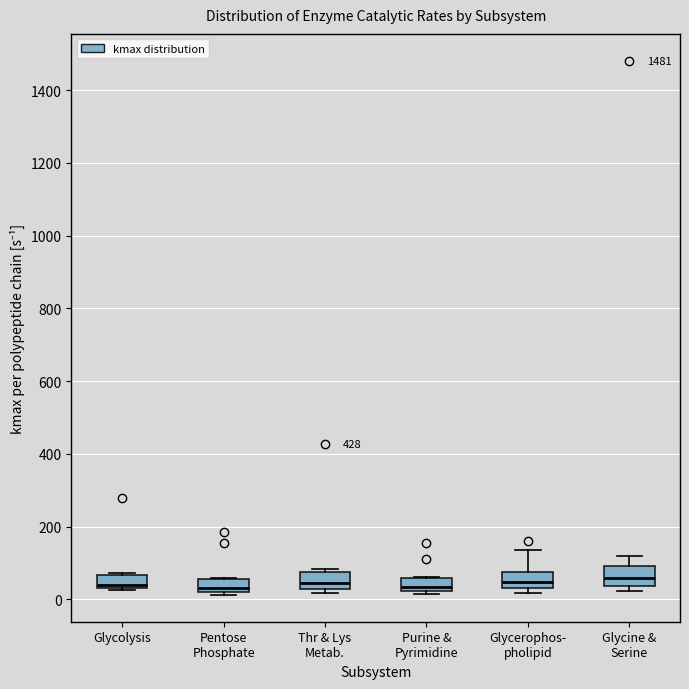

Reading left to right, transcribe this box plot: for each box, give where its median line is, the range the box spans, and where its two whiskers end, as read against the y-axis. The values are not printed on the chart, so give them approximately, as read against the axis.

Glycolysis: median 40 (just above the box's lower edge), box 40 to 60, whiskers 20 to 80
Pentose Phosphate: median 40, box 20 to 60, whiskers 20 (just below the box's lower edge) to 60
Thr & Lys Metab.: median 40, box 20 to 80, whiskers 20 (just below the box's lower edge) to 80 (just above the box's upper edge)
Purine & Pyrimidine: median 40, box 20 to 60, whiskers 20 (just below the box's lower edge) to 60
Glycerophos- pholipid: median 40 (inside the box), box 40 to 80, whiskers 20 to 140
Glycine & Serine: median 60, box 40 to 100, whiskers 20 to 120